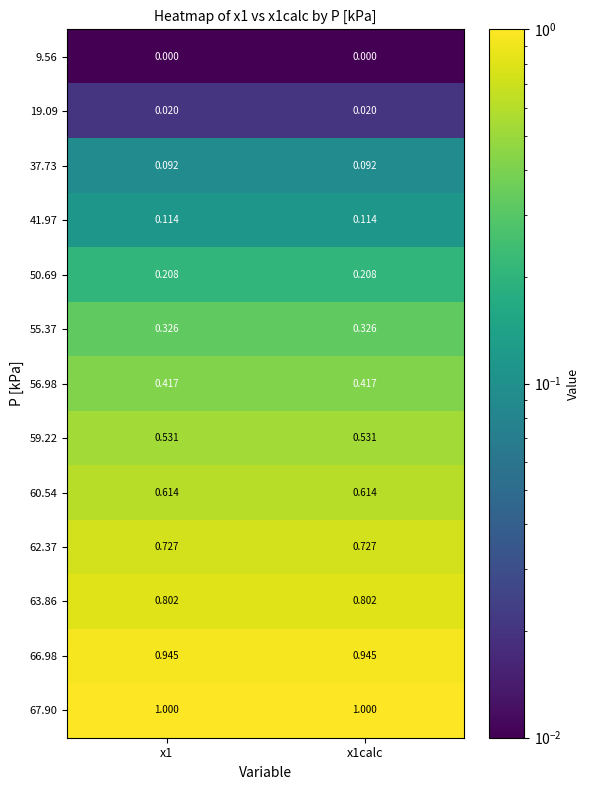

Count the number of data series in this chart.

13